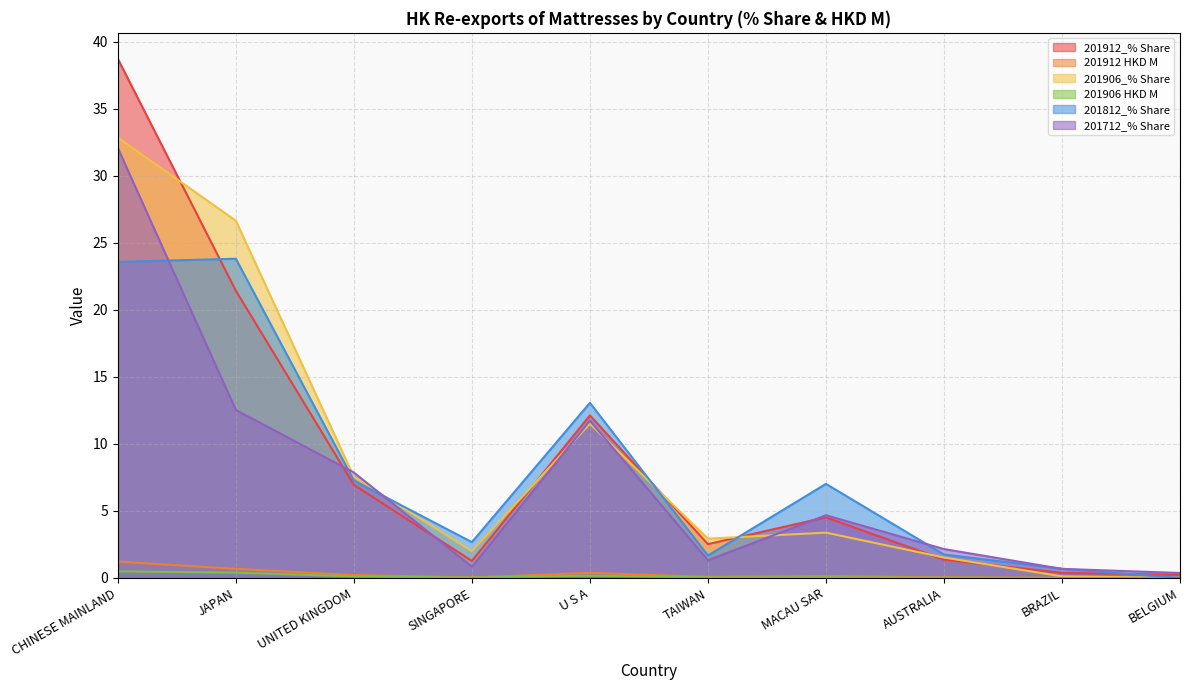

What is the label of the 4th point from the left?

SINGAPORE